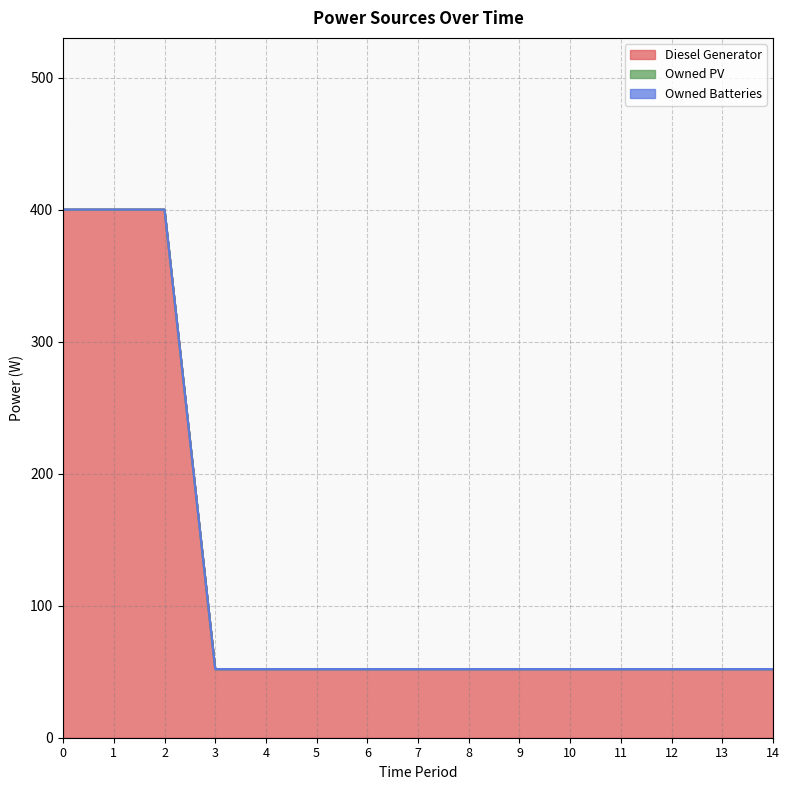

Reading left to right, transcribe all the data shown in this chart.

Diesel Generator: 400	400	400	52	52	52	52	52	52	52	52	52	52	52	52
Owned PV: 0	0	0	0	0	0	0	0	0	0	0	0	0	0	0
Owned Batteries: 0	0	0	0	0	0	0	0	0	0	0	0	0	0	0